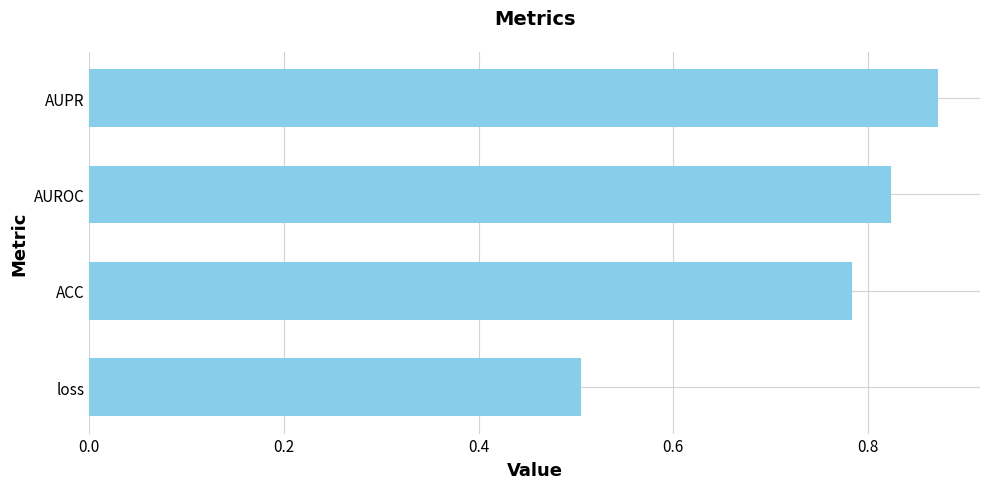

Is it true that the value at AUPR is 0.2?

False